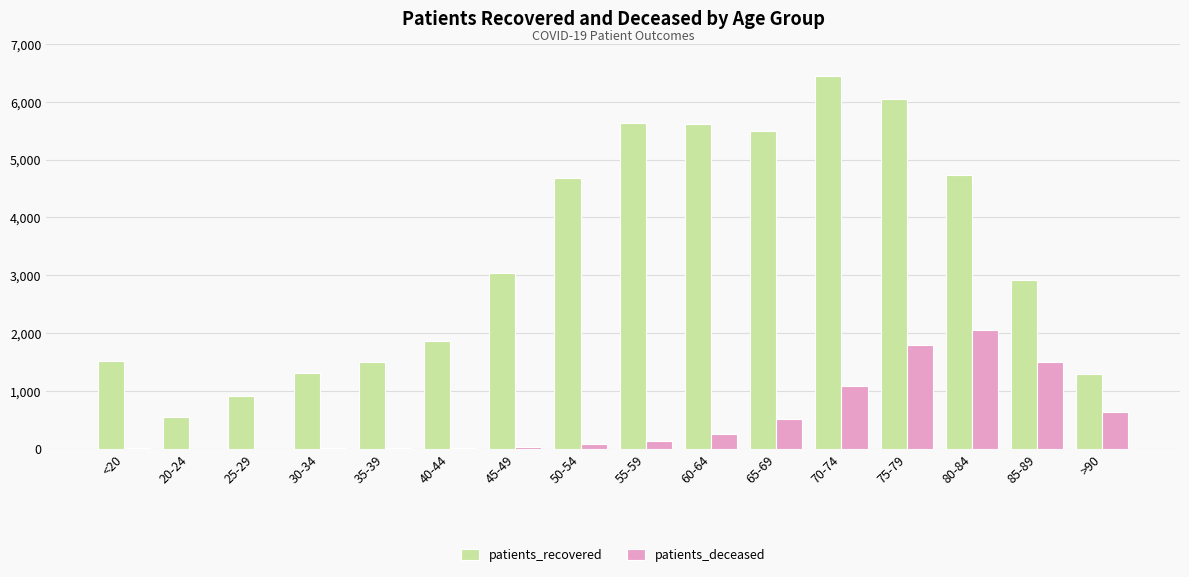

Which series changed the most between 30-34 and 80-84?

patients_recovered